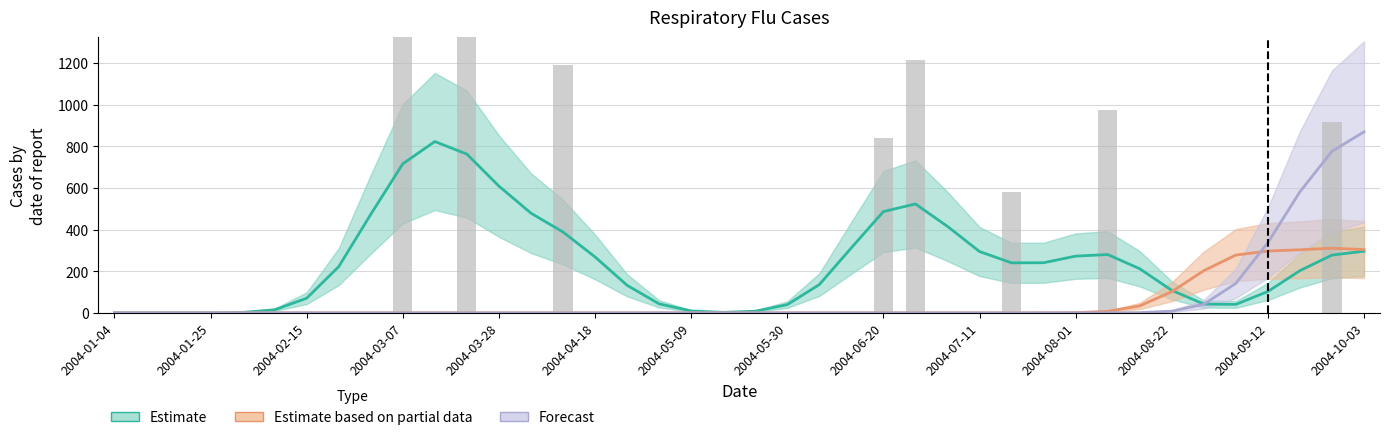

How many categories are shown in the chart?

40